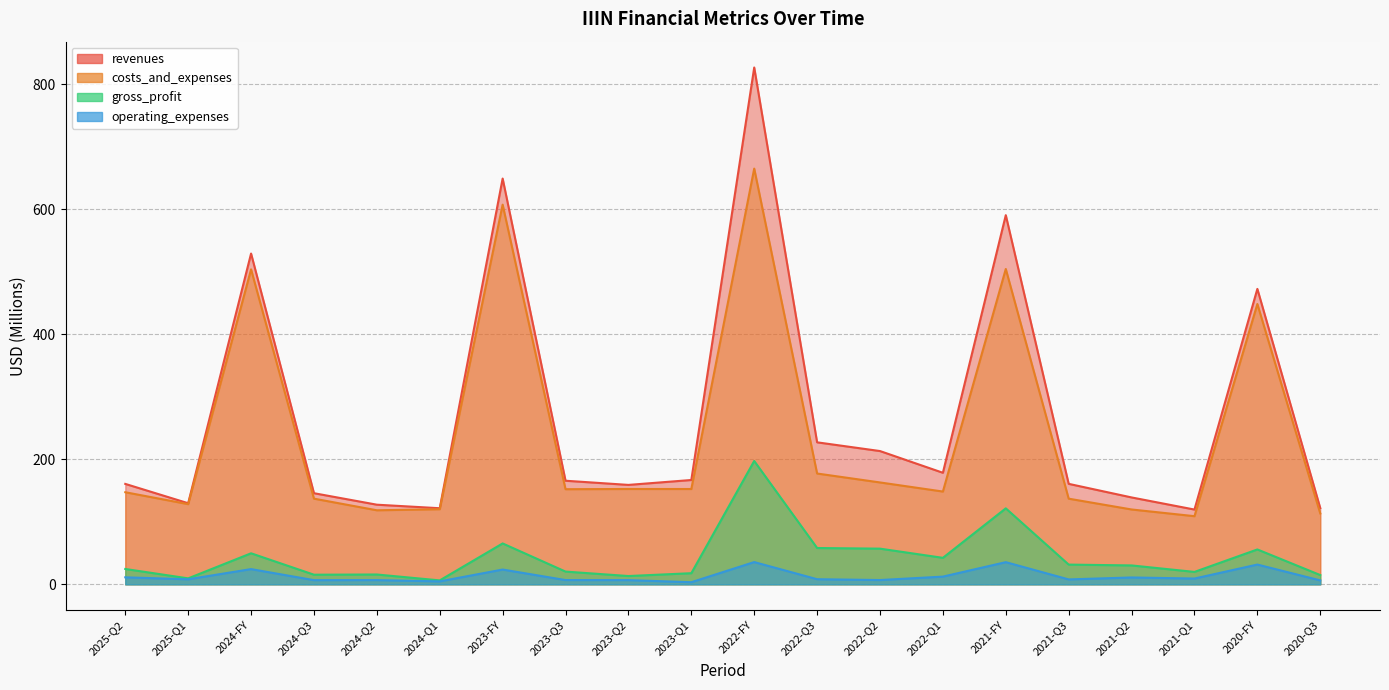

Is it true that gross_profit equals 9.5 at 2025-Q1?

True